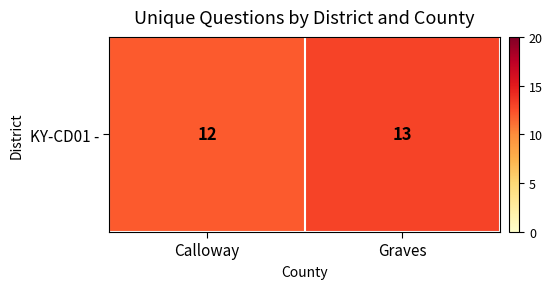

What is the sum of all values?

25